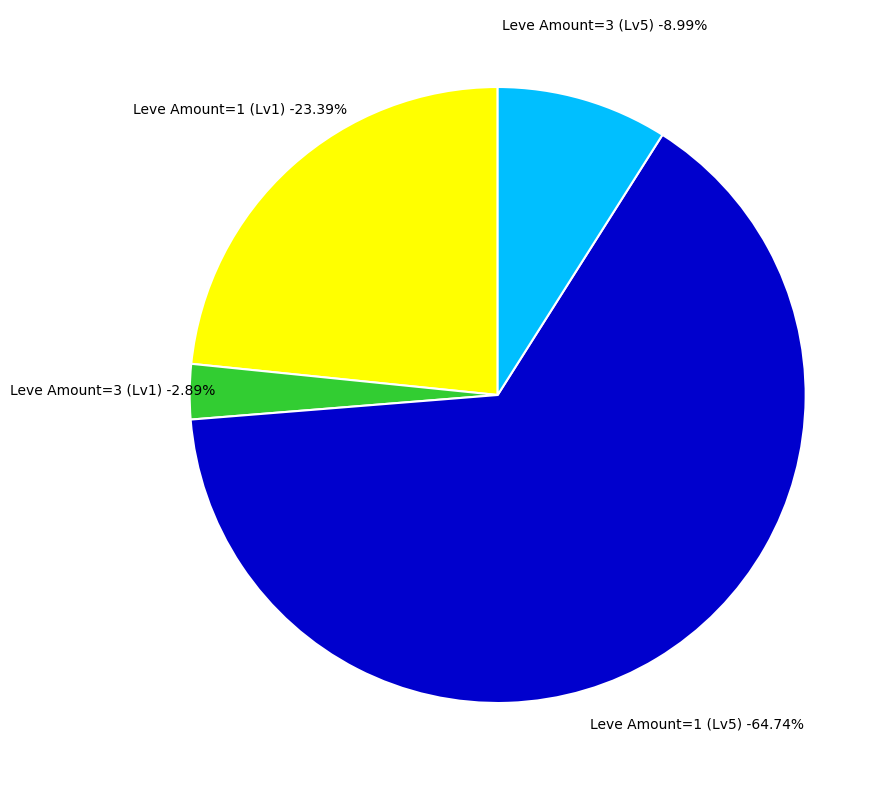

Does 1 (Animal Glue) represent more than half of the total?

No